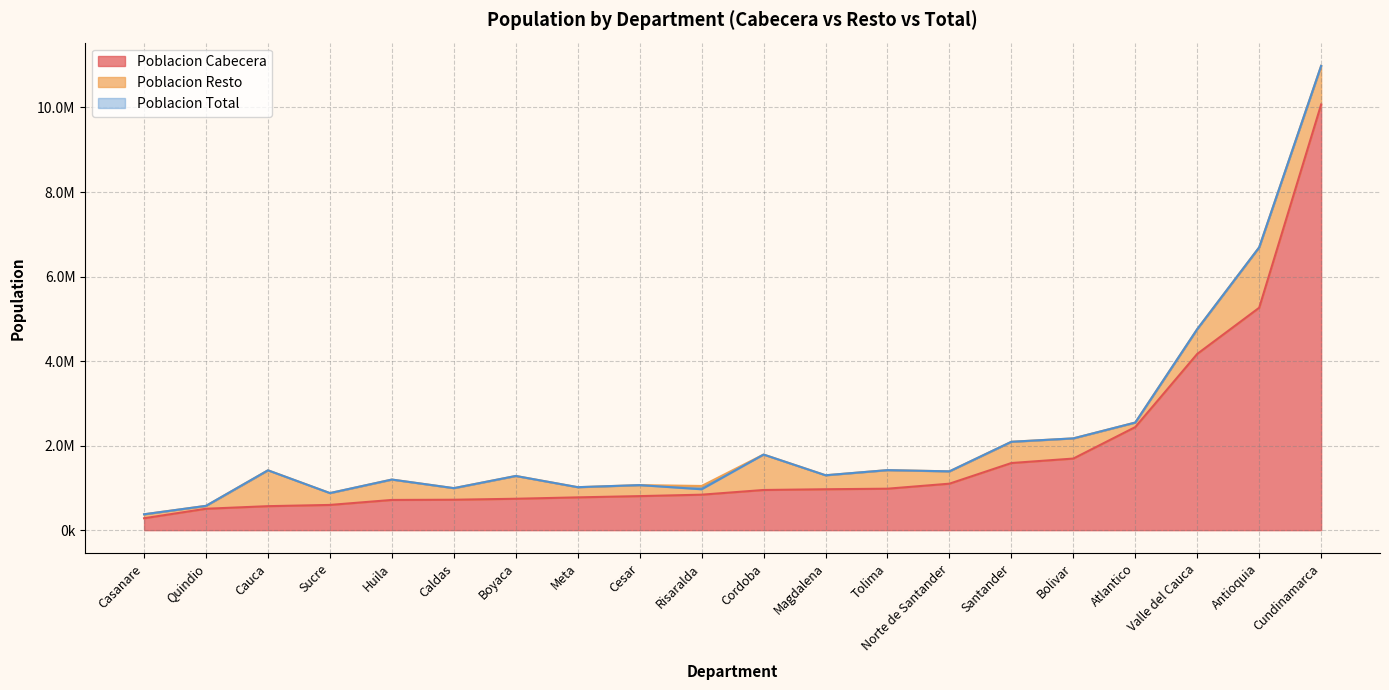

Is the value of Poblacion Total at Magdalena greater than the value of Poblacion Cabecera at Sucre?

Yes